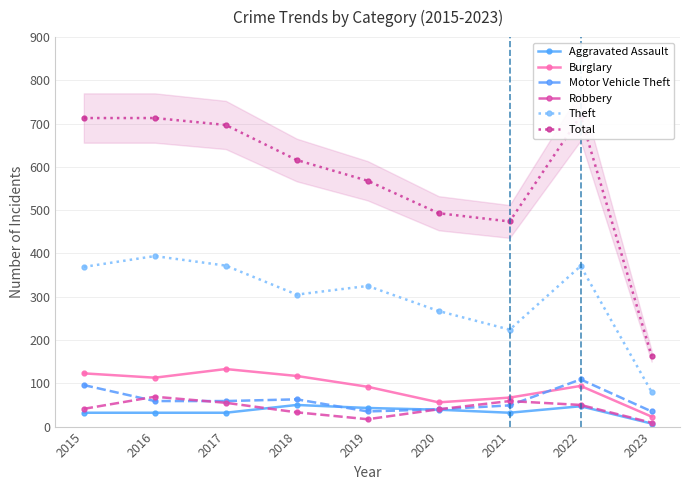

At which category does the chart reach its peak across all series?

2022